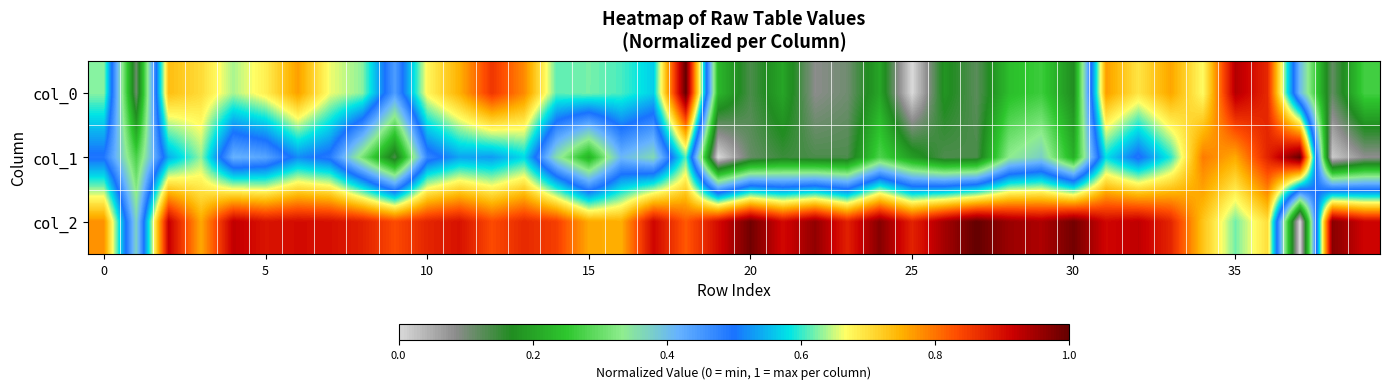

At how many categories does at least one series exceed 0?

40